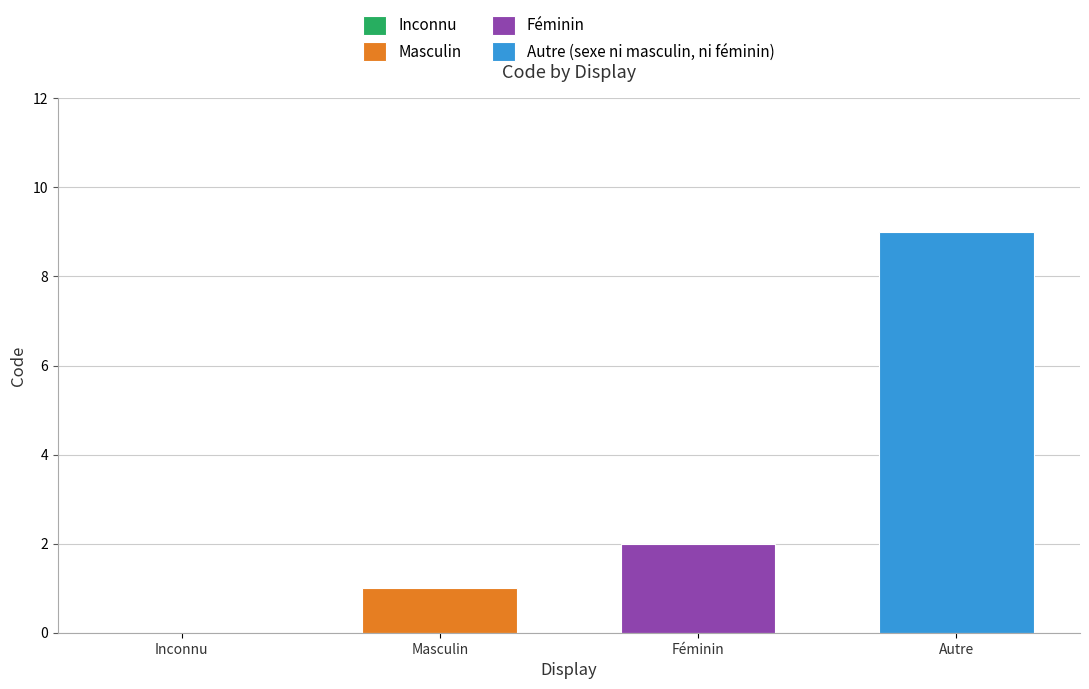

Read the Autre (sexe ni masculin, ni féminin) value at Féminin.

9